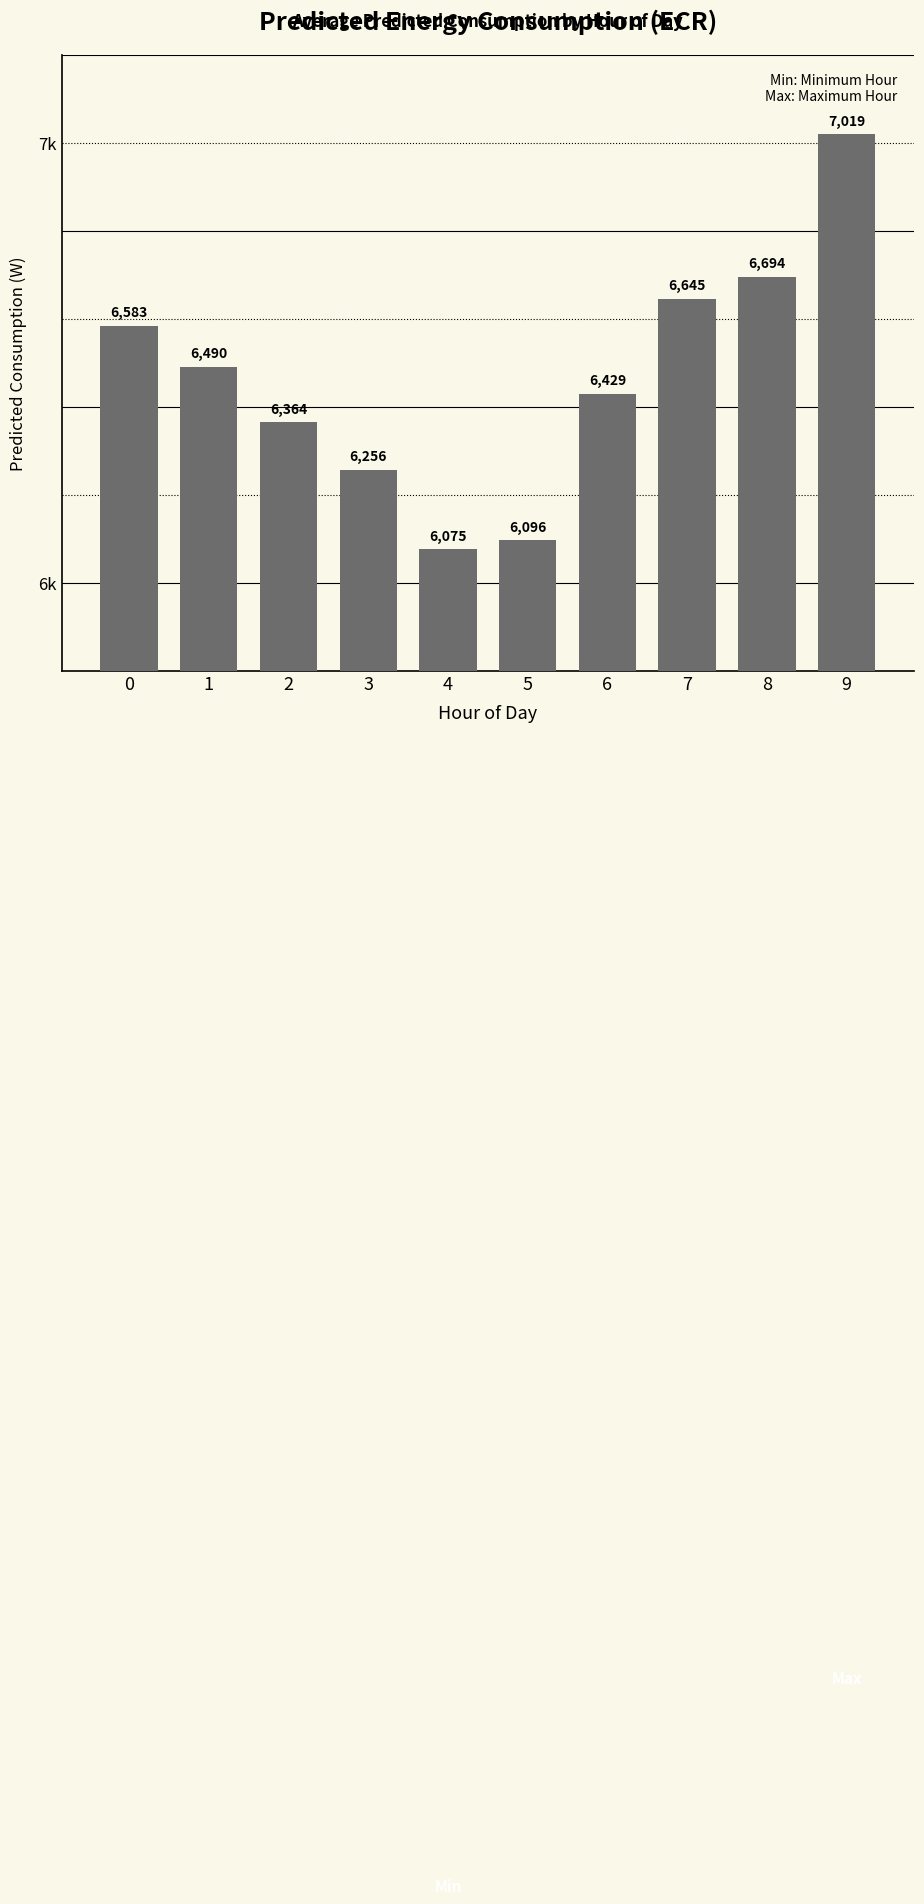

Are the bars horizontal?

No